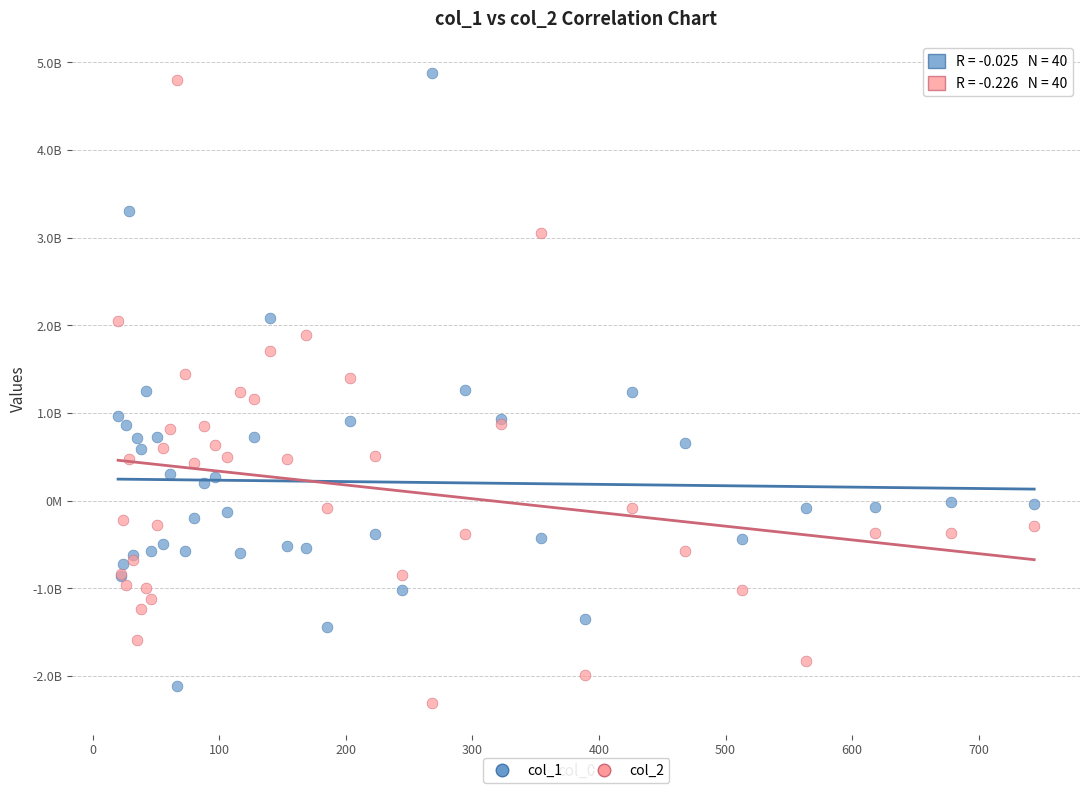

What are all the series names shown in the legend?

col_1, col_2